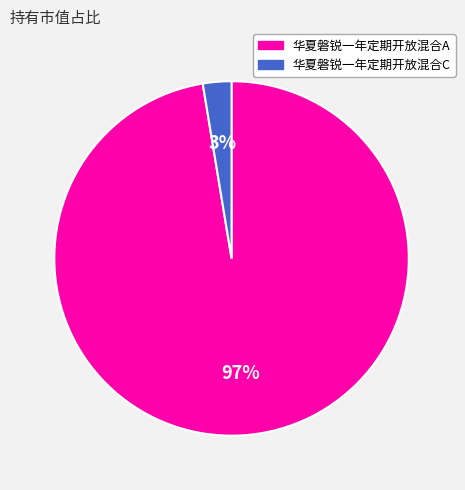

To the nearest percent, what is the combined percentage of 华夏磐锐一年定期开放混合C and 华夏磐锐一年定期开放混合A?

100%